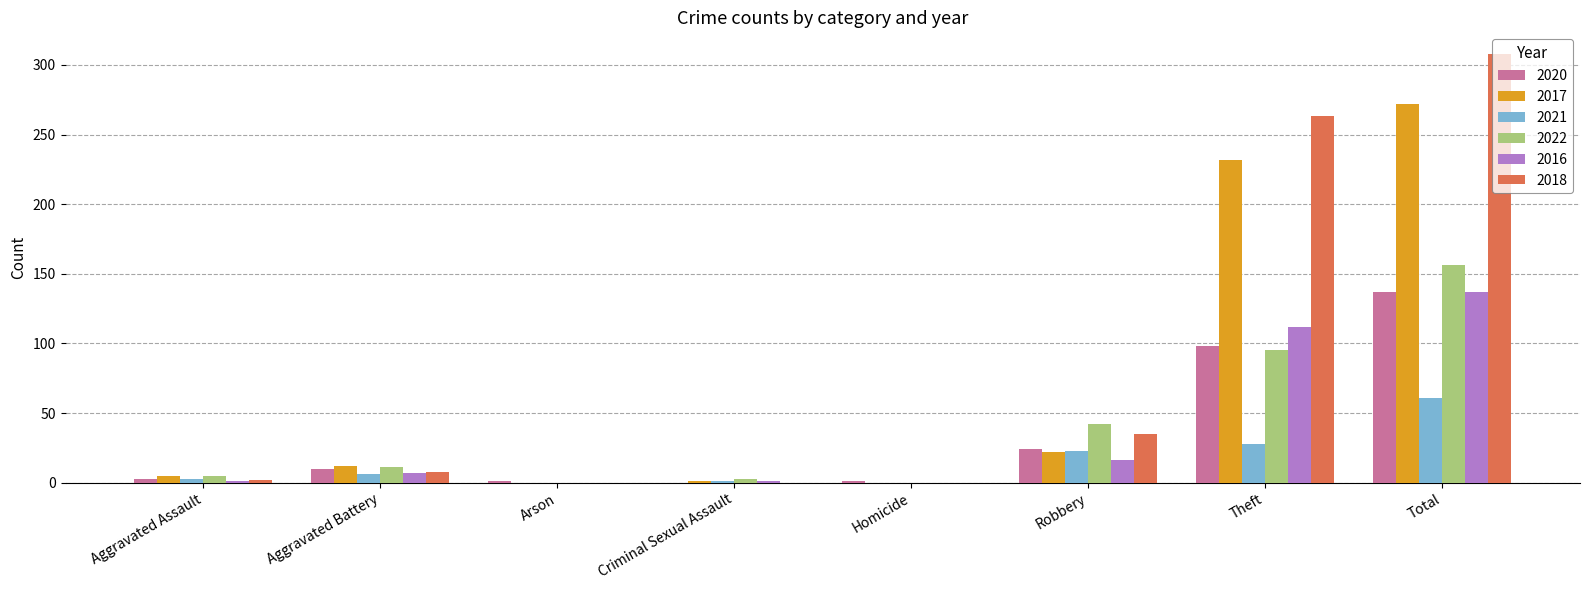

What is the total value across all series at Robbery?

162